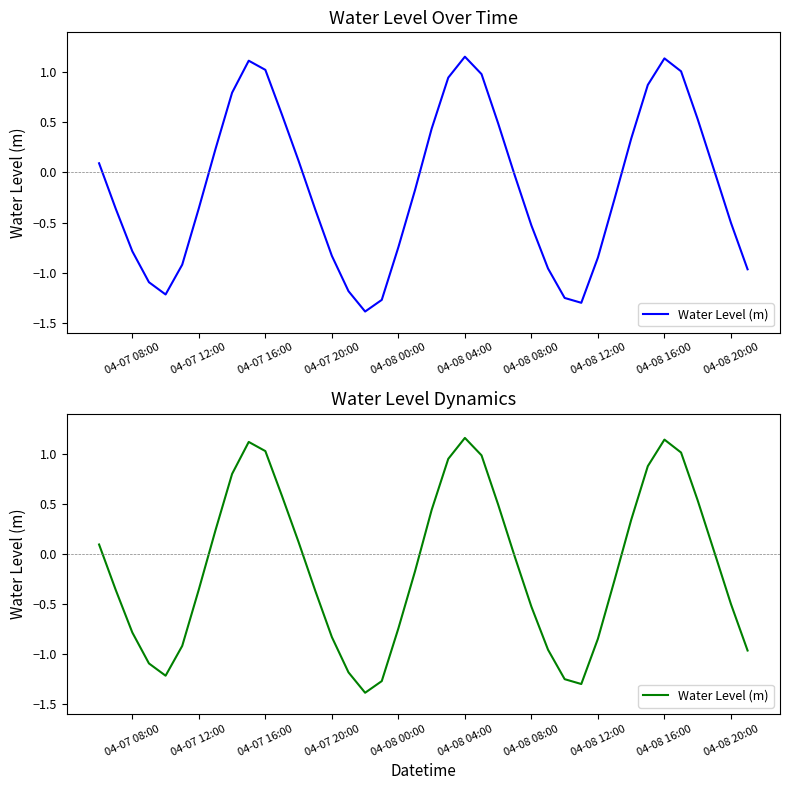

What is the average value?

-0.1